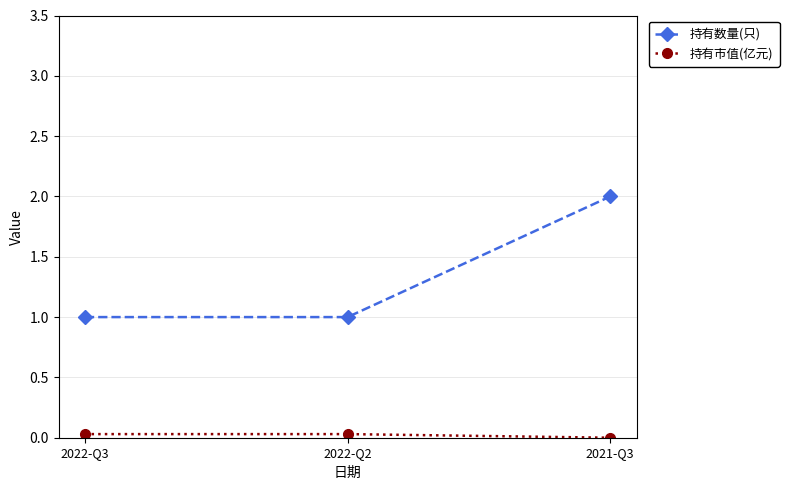

The value of 持有数量(只) at 2022-Q3 is 1.3. True or false?

False